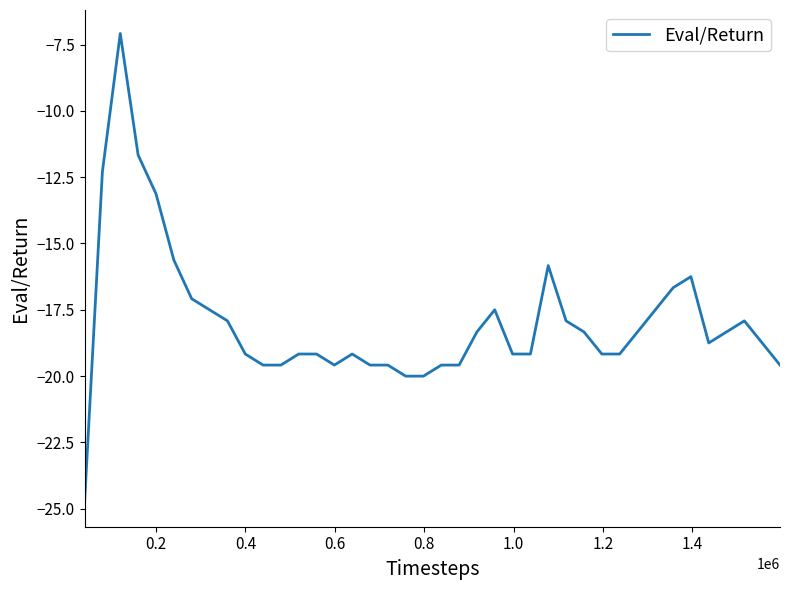

True or false: the data has more than 0 interior local peaks.

True